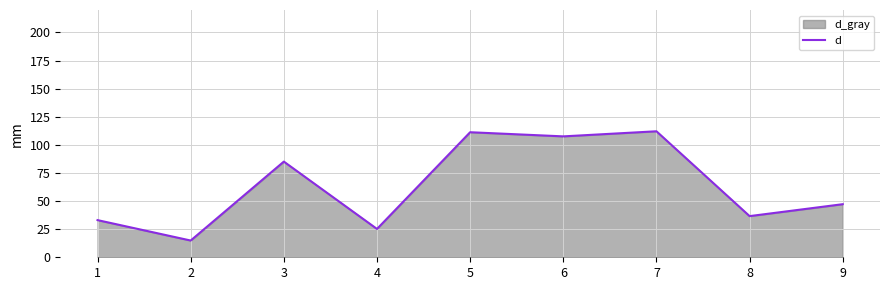

How many values are below 47?

4